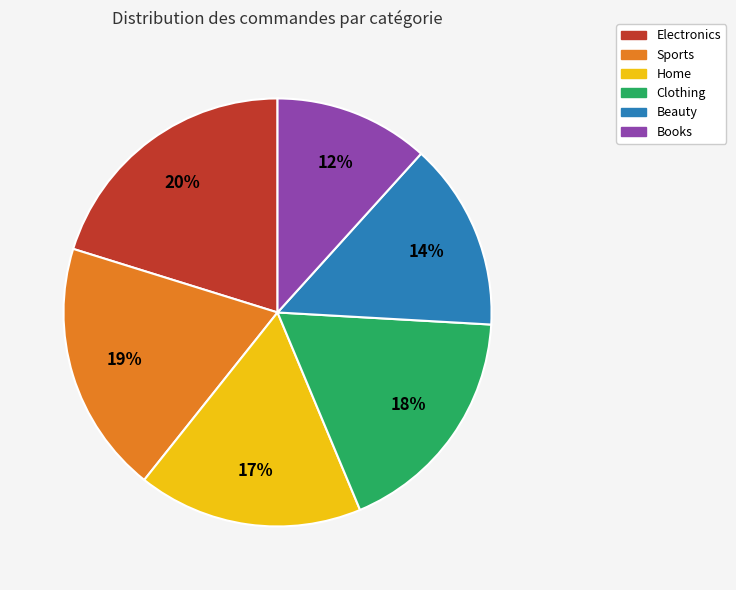

The Beauty slice represents 14% of the pie. True or false?

True